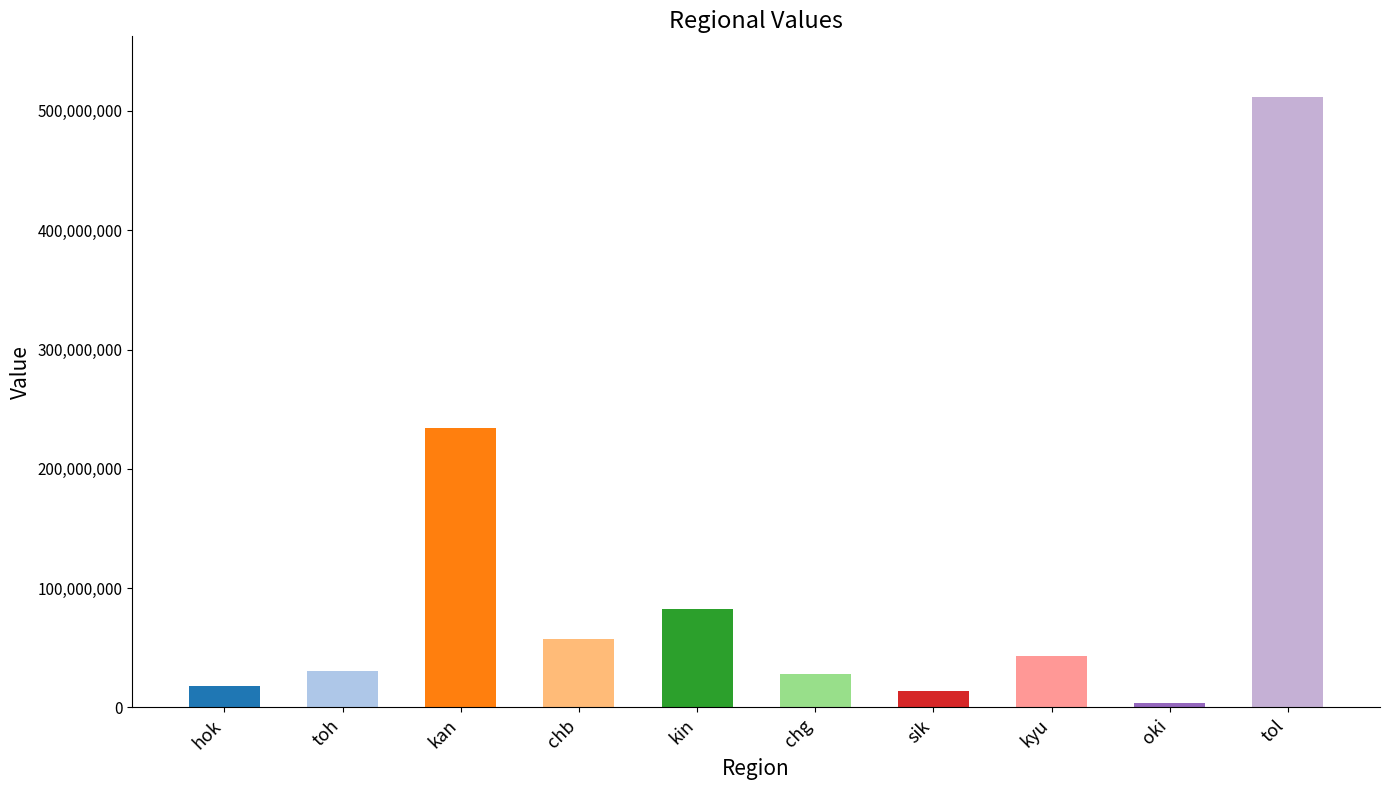

What is the label of the 4th bar from the right?

sik